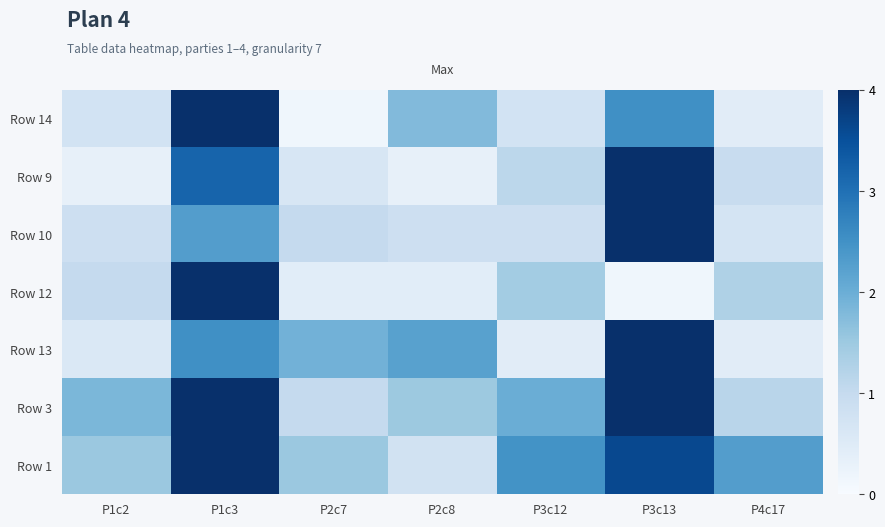

Which has a higher value, P1c3 or P2c8?

P1c3